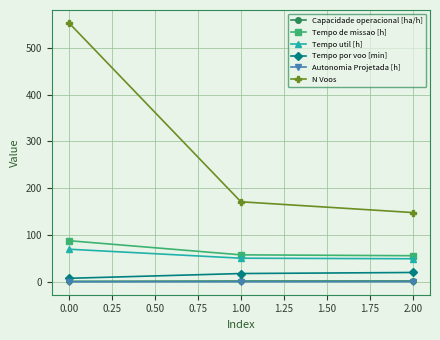

What is the maximum value shown in the chart?

553.0